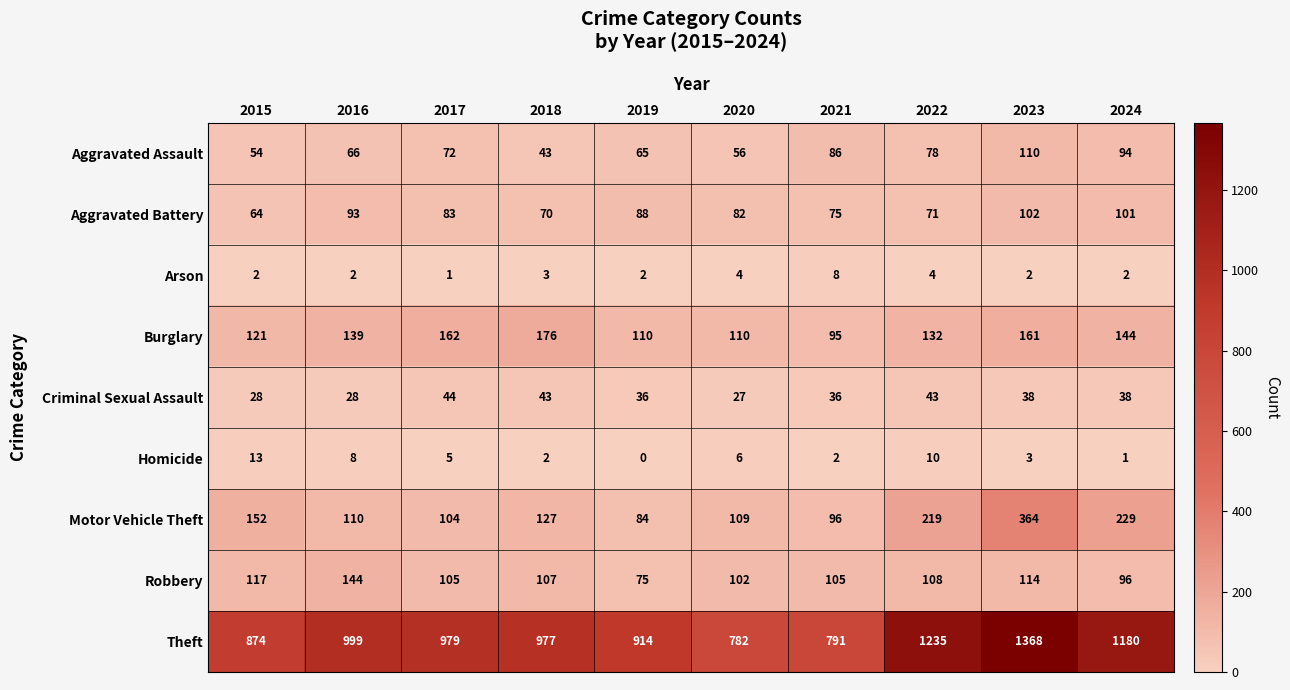

Is the value of Criminal Sexual Assault at 2021 greater than the value of Burglary at 2023?

No